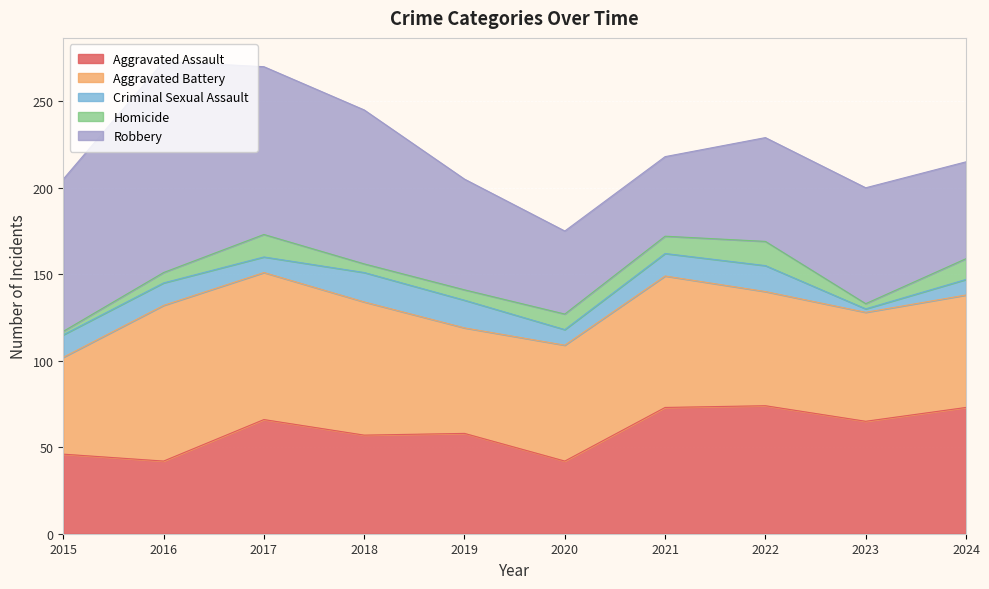

What is the total value across all series at 2022?

229